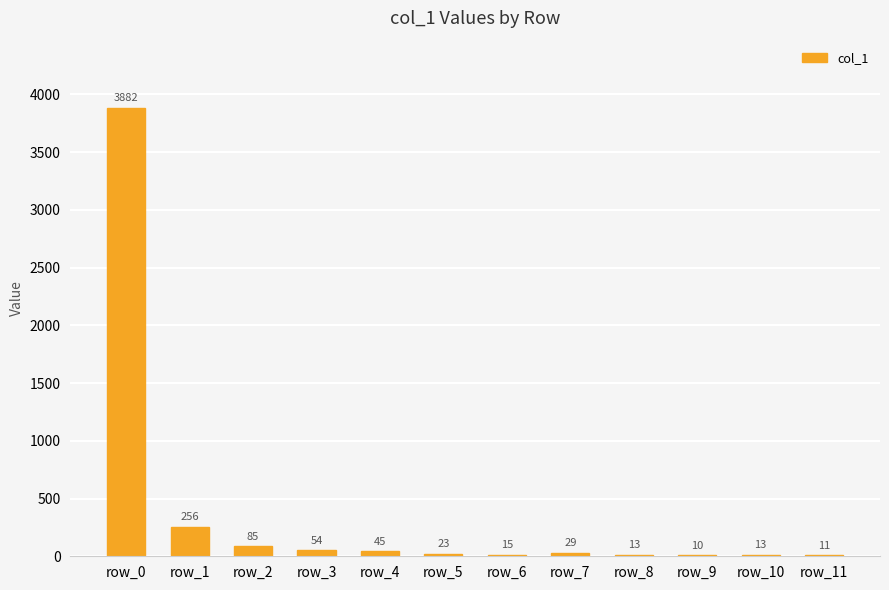

What is the sum of all values?

4436